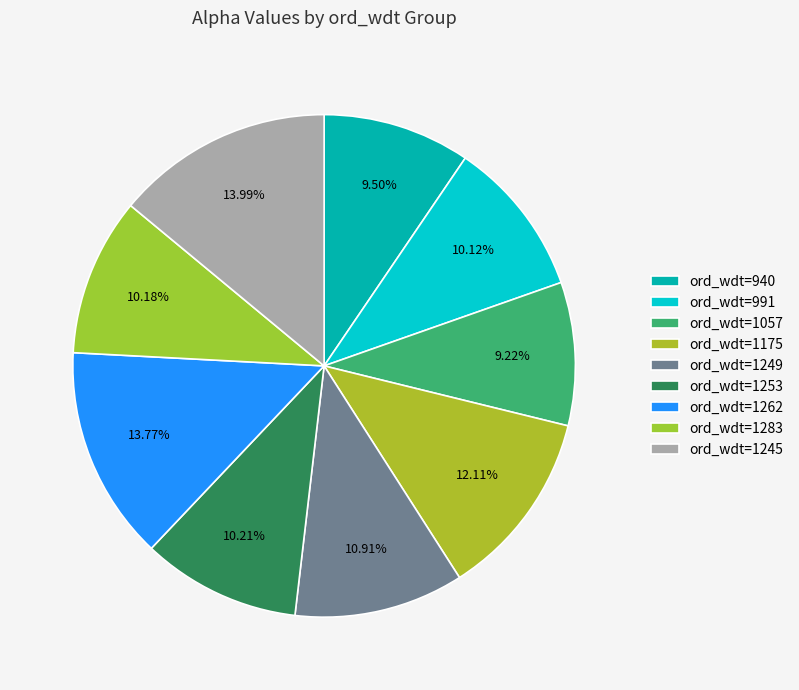

To the nearest percent, what is the average slice percentage?

11%